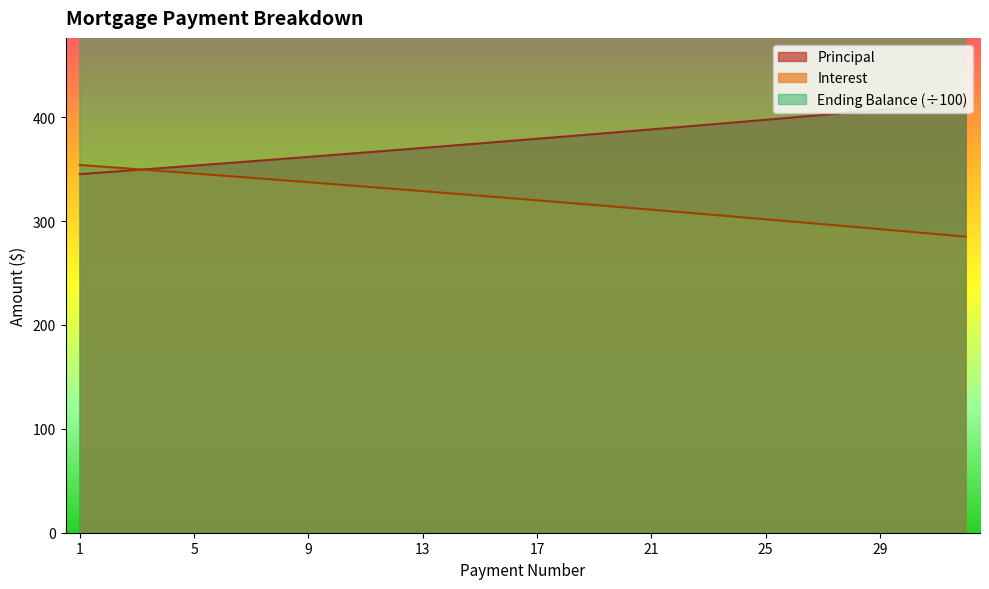

Between 23 and 28, which series saw the biggest shift?

Principal